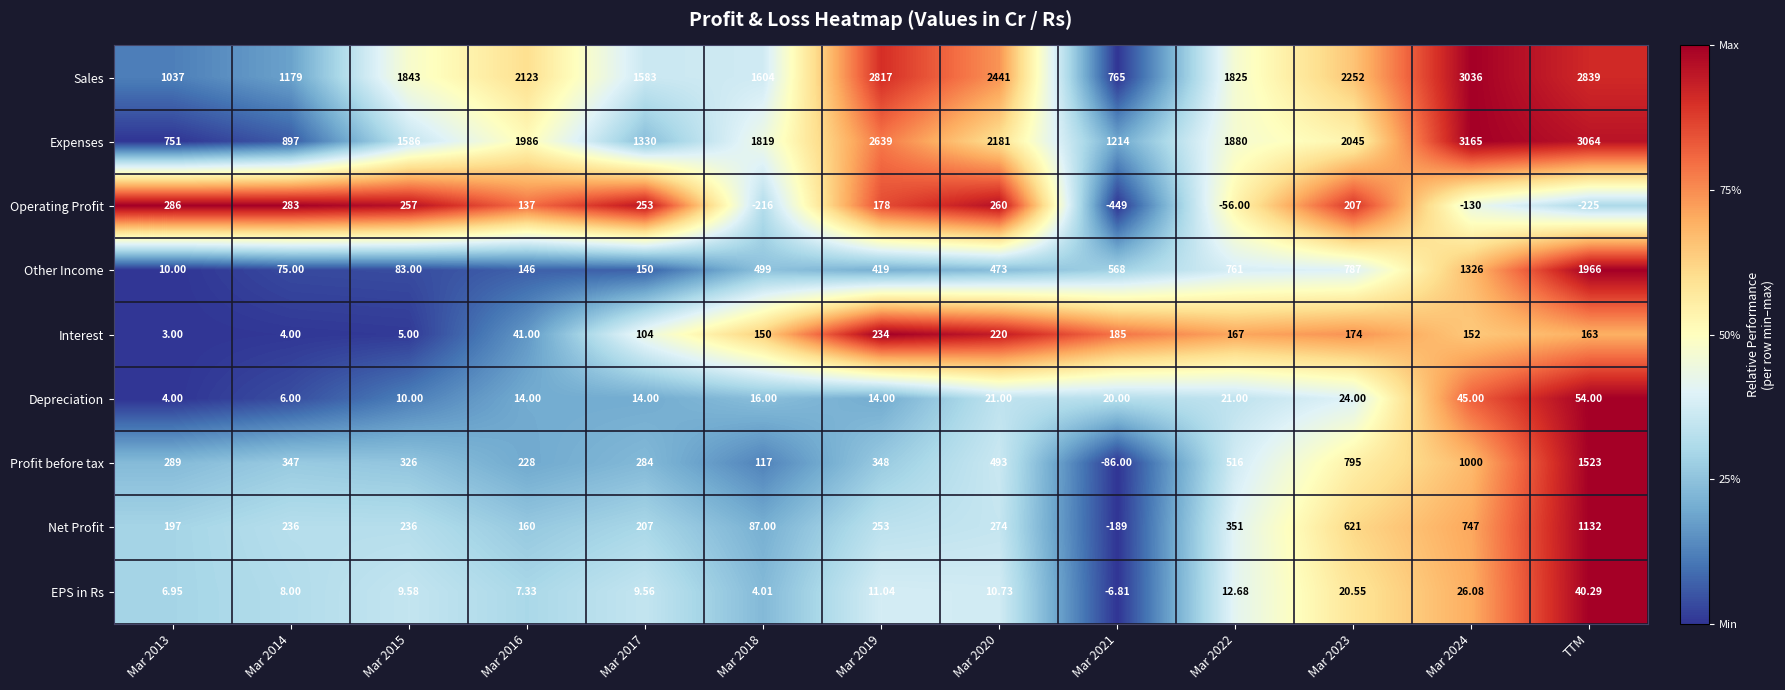

At which label does Other Income reach its peak?

TTM